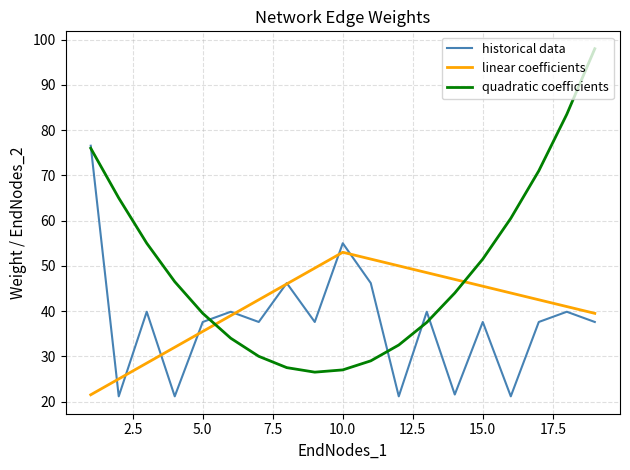

Which series has the largest range (max minus min)?

quadratic coefficients